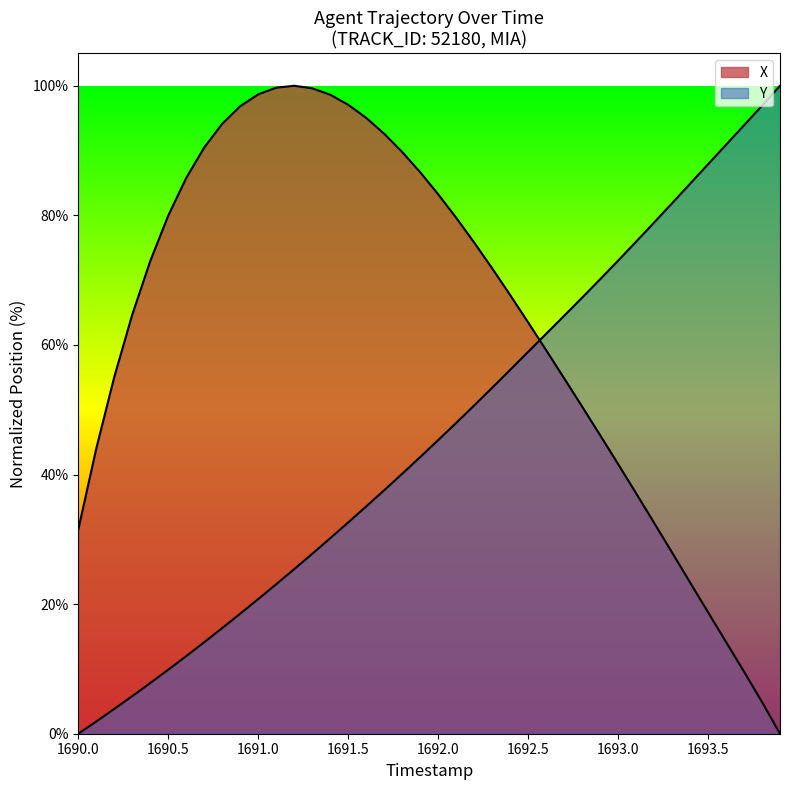

Does the chart have visible grid lines?

No